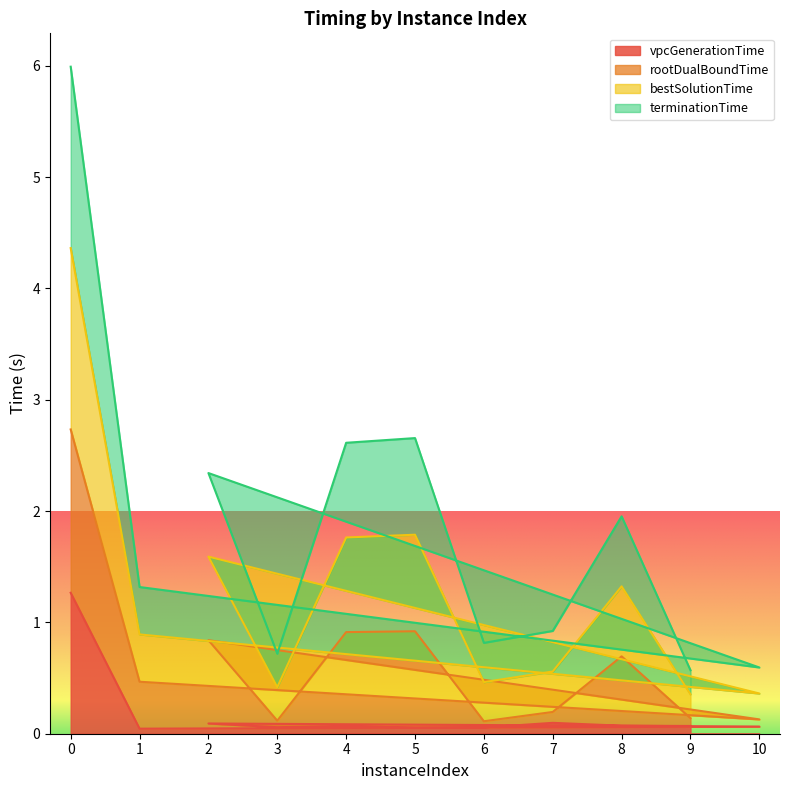

What is the maximum value for vpcGenerationTime?

1.3